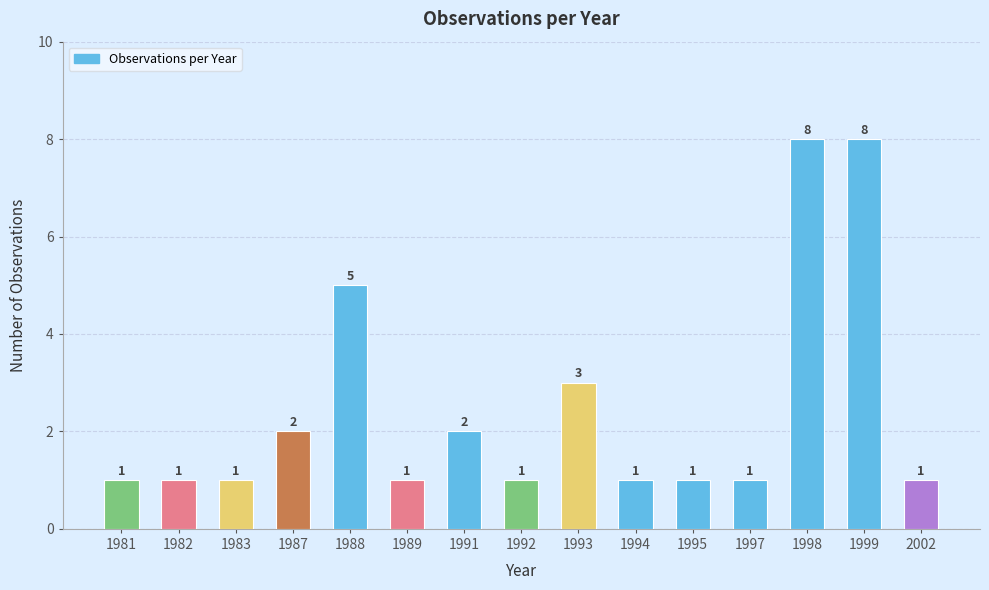

What is the ratio of the value at 1995 to the value at 1989?

1.0